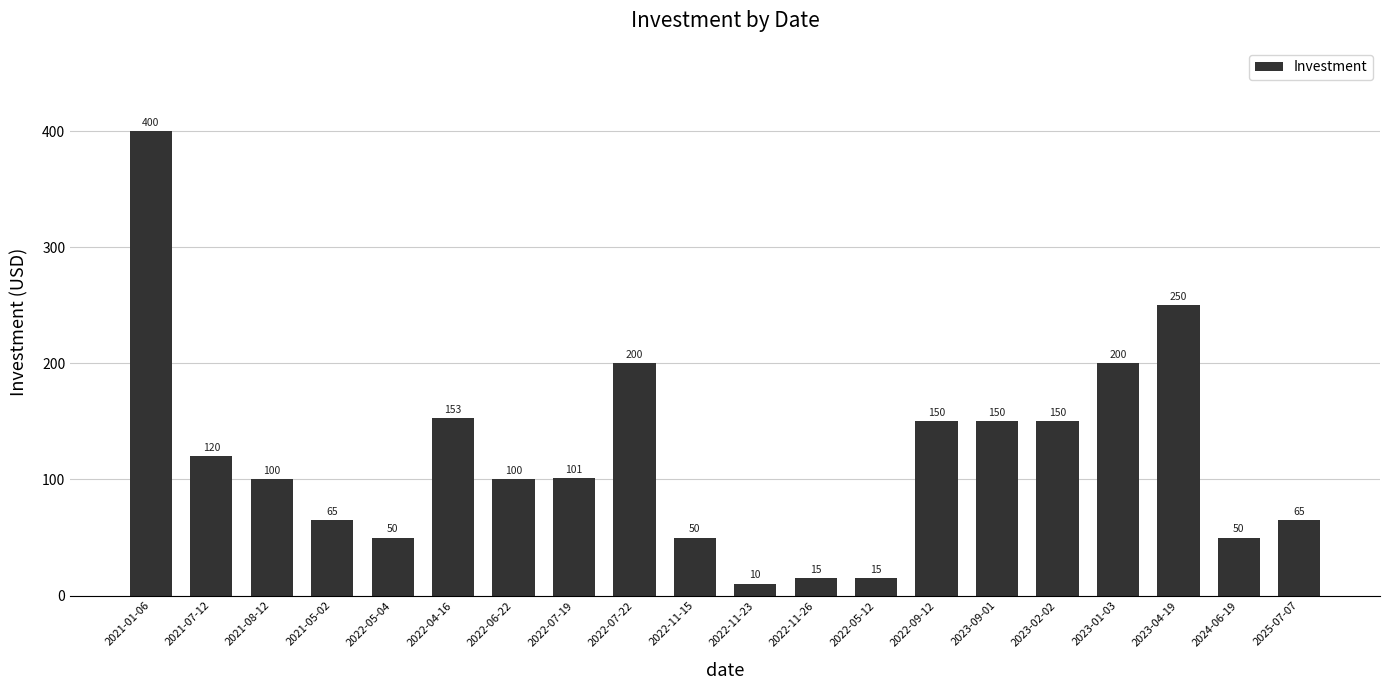

Where does the data first go above 101?

2021-01-06